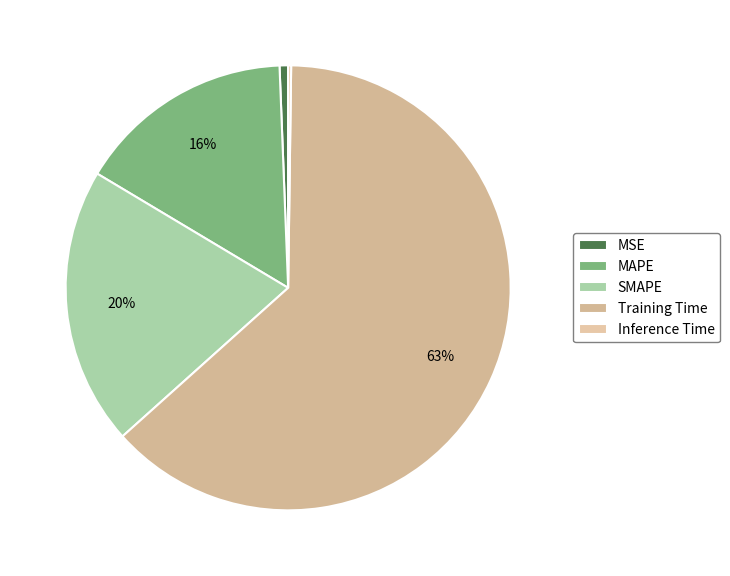

Does any single category account for the majority?

Yes